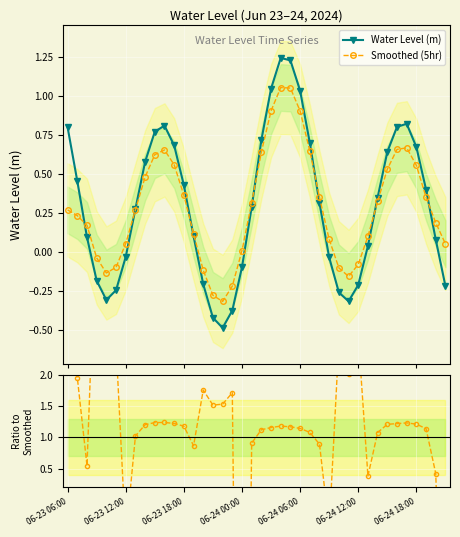

What is the minimum value for Water Level (m)?

-0.5